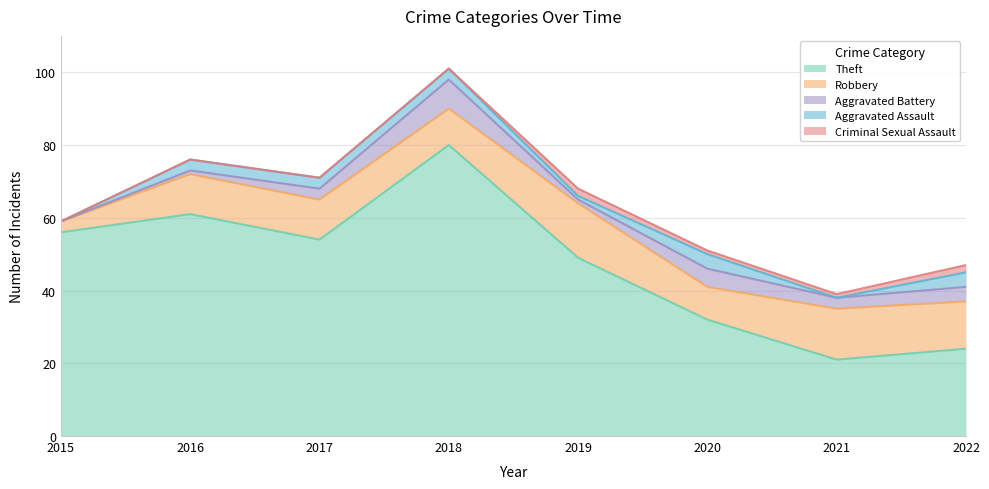

How many times do Criminal Sexual Assault and Aggravated Assault cross each other?

4